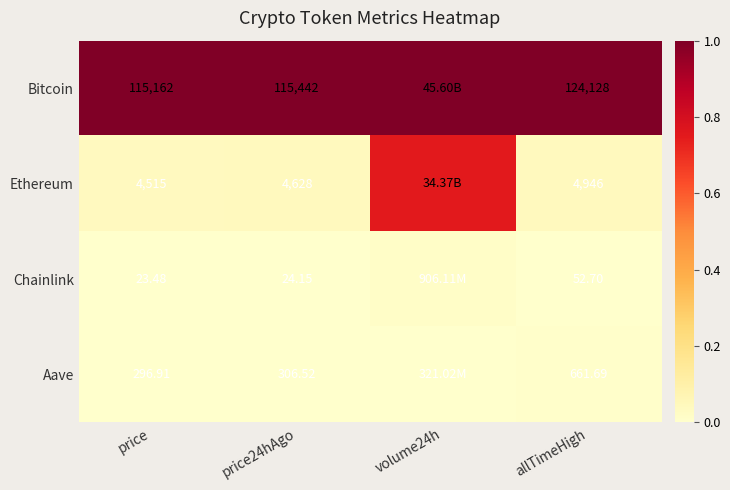

Which has a higher value, volume24h or price24hAgo?

volume24h